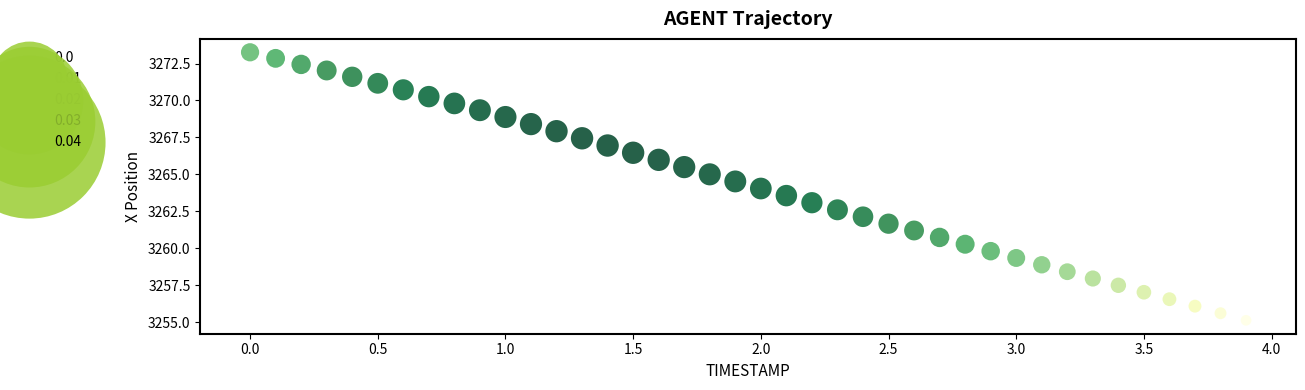

What is the range of X values (max minus min)?

3.9